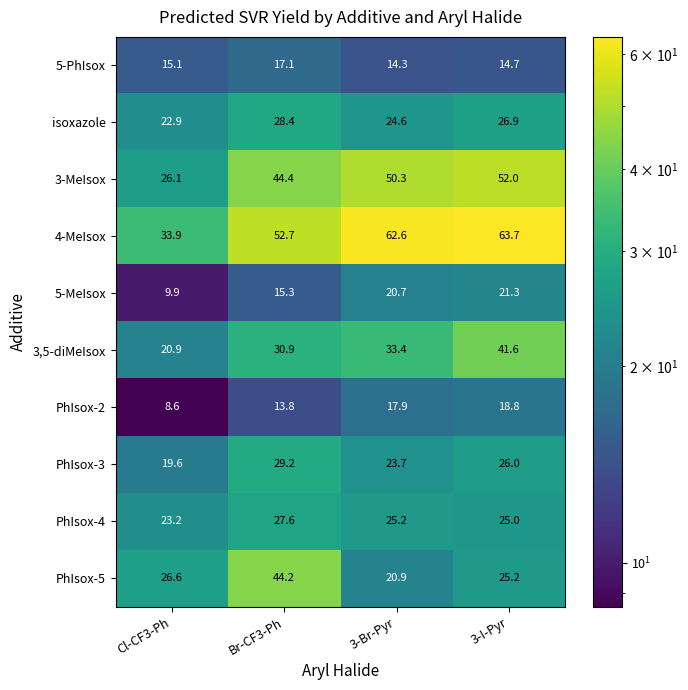

Which series has the largest range (max minus min)?

4-MeIsox